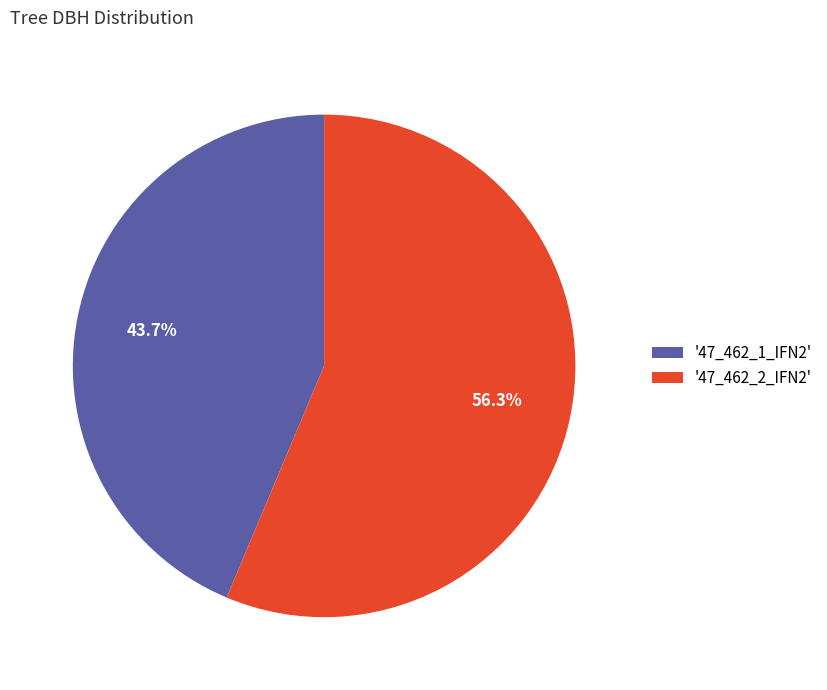

Combined, what portion of the pie is '47_462_2_IFN2' and '47_462_1_IFN2'?

100.0%